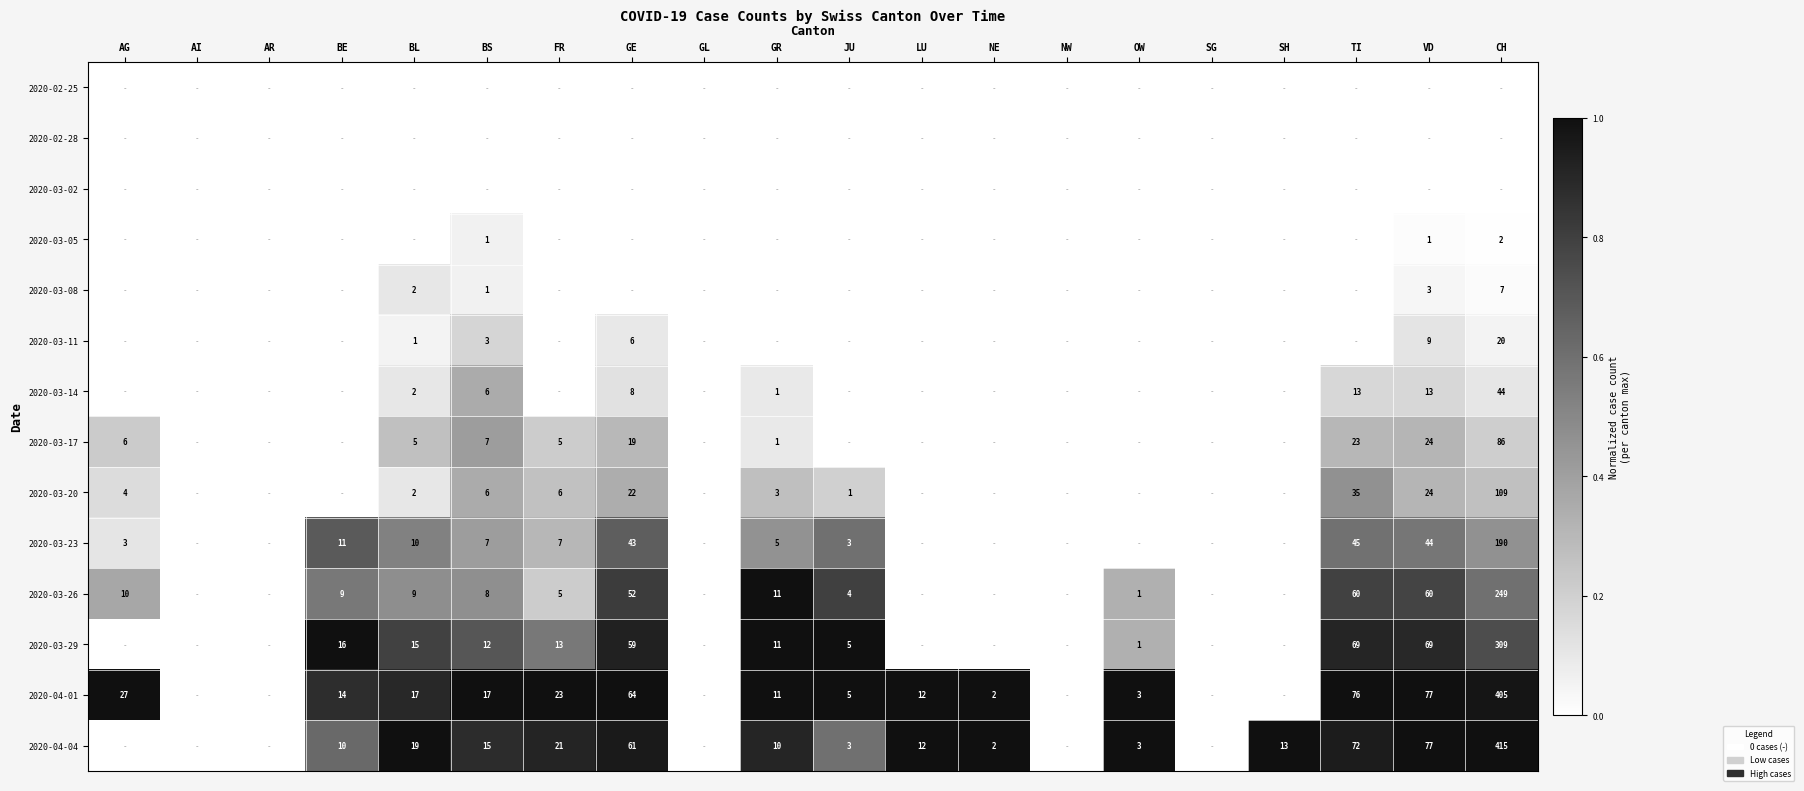

The value of 2020-03-23 at JU is 3. True or false?

True